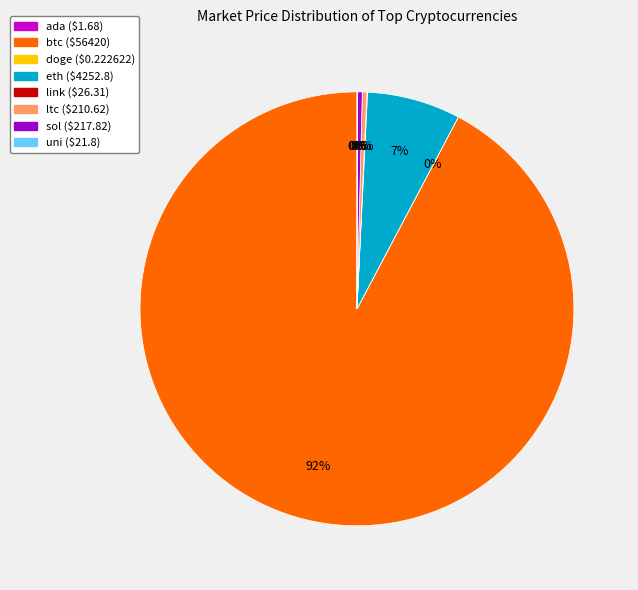

True or false: eth accounts for 7% of the total.

True